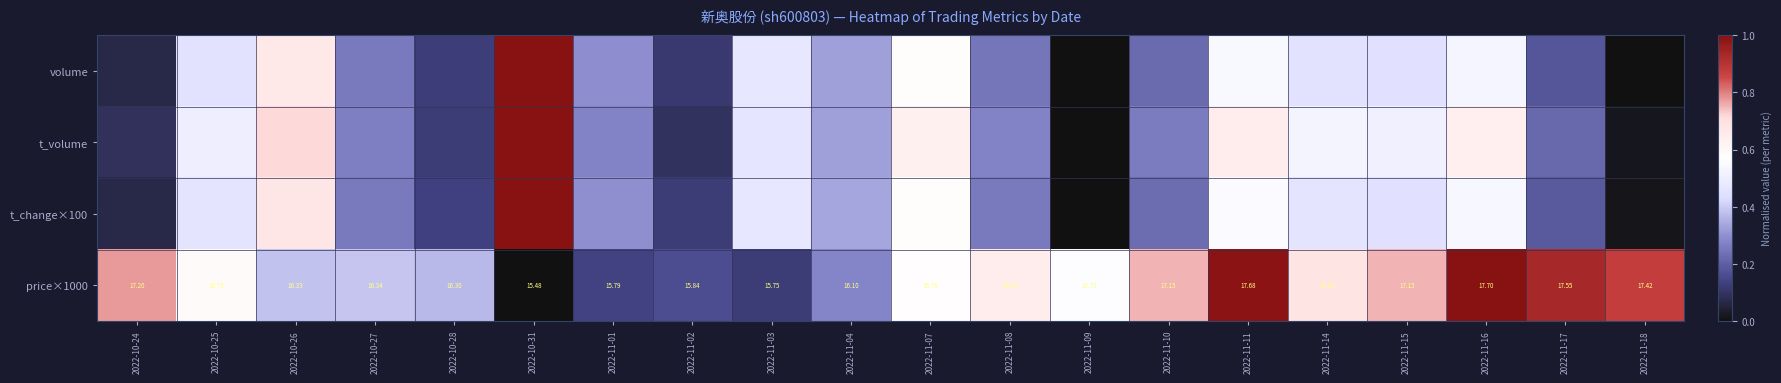

What is the difference between the second highest and minimum values in the price×1000 series?

1.0